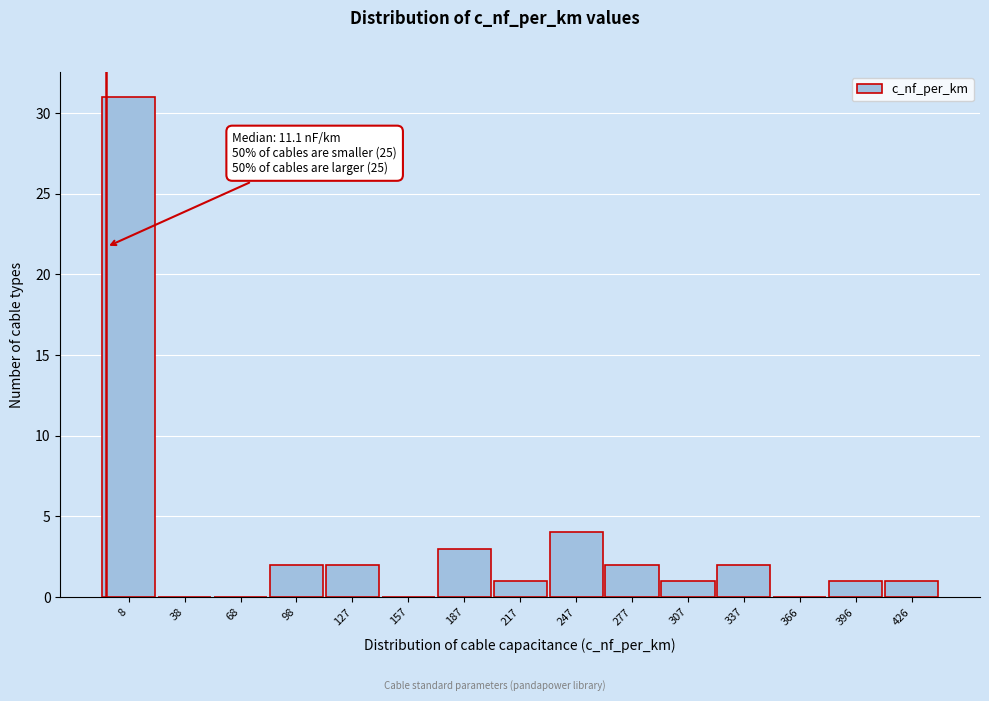

Reading right to left, what are all the values shown in this chart?

426=1	396=1	366=0	337=2	307=1	277=2	247=4	217=1	187=3	157=0	127=2	98=2	68=0	38=0	8=31